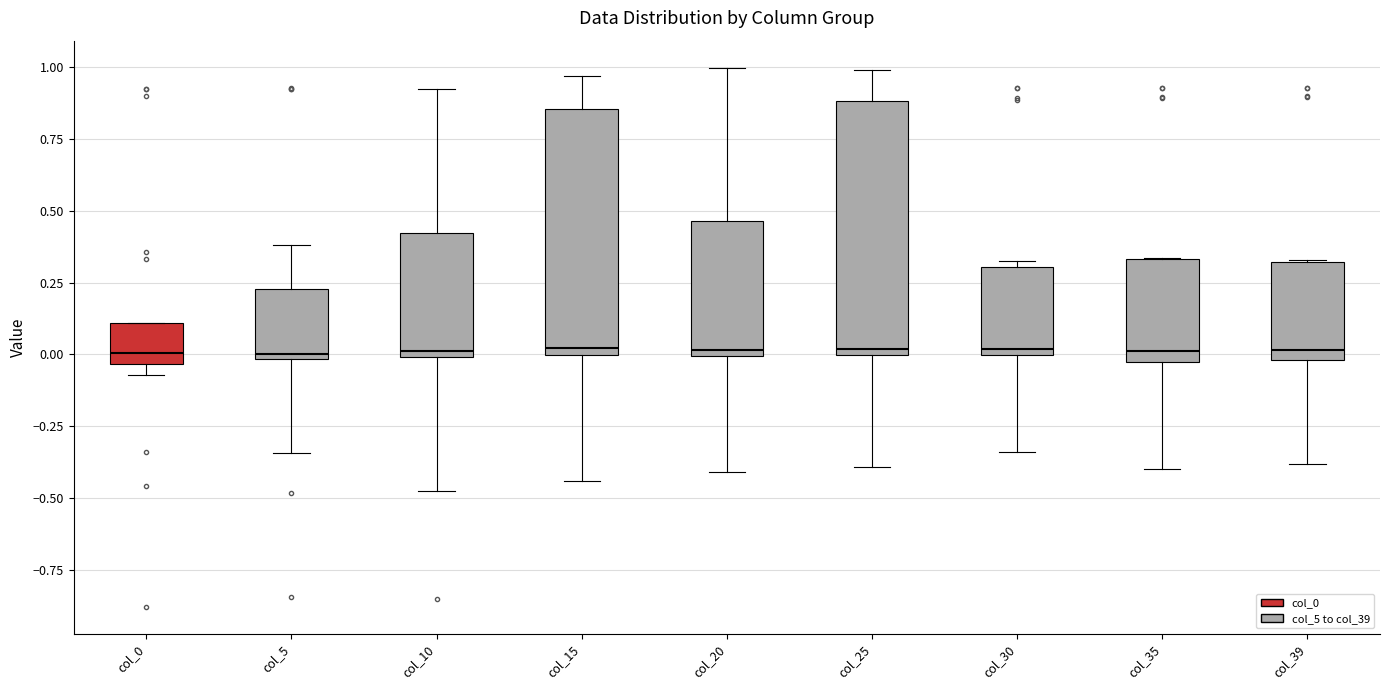

Reading left to right, read every box against the y-axis: the position of its median line, the range the box covers, and the ends of its whiskers. The values are not printed on the chart, so give them approximately, as read against the axis.

col_0: median 0.00, box -0.05 to 0.10, whiskers -0.05 (just below the box's lower edge) to 0.10
col_5: median 0.00 (just above the box's lower edge), box 0.00 to 0.25, whiskers -0.35 to 0.40
col_10: median 0.00 (just above the box's lower edge), box 0.00 to 0.40, whiskers -0.50 to 0.90
col_15: median 0.00 (just above the box's lower edge), box 0.00 to 0.85, whiskers -0.45 to 0.95
col_20: median 0.00 (just above the box's lower edge), box 0.00 to 0.45, whiskers -0.40 to 1.00
col_25: median 0.00 (just above the box's lower edge), box 0.00 to 0.90, whiskers -0.40 to 1.00
col_30: median 0.00 (just above the box's lower edge), box 0.00 to 0.30, whiskers -0.35 to 0.30 (just above the box's upper edge)
col_35: median 0.00, box -0.05 to 0.35, whiskers -0.40 to 0.35
col_39: median 0.00 (just above the box's lower edge), box 0.00 to 0.30, whiskers -0.40 to 0.35